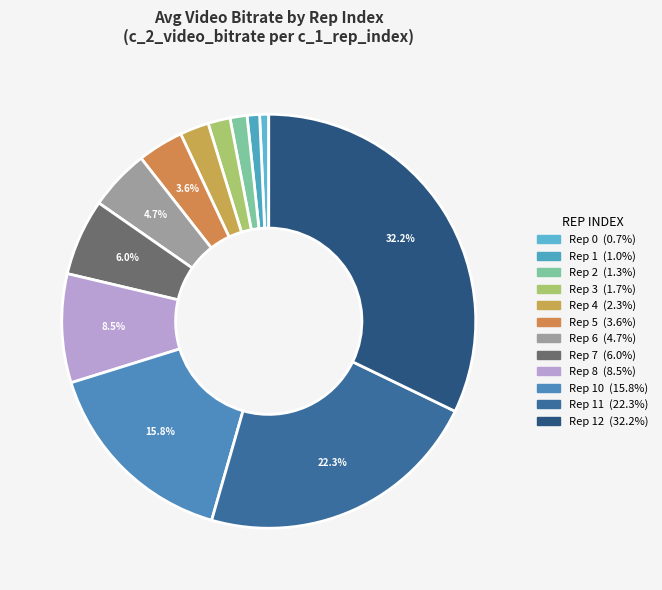

Count the number of slices in the pie.

12